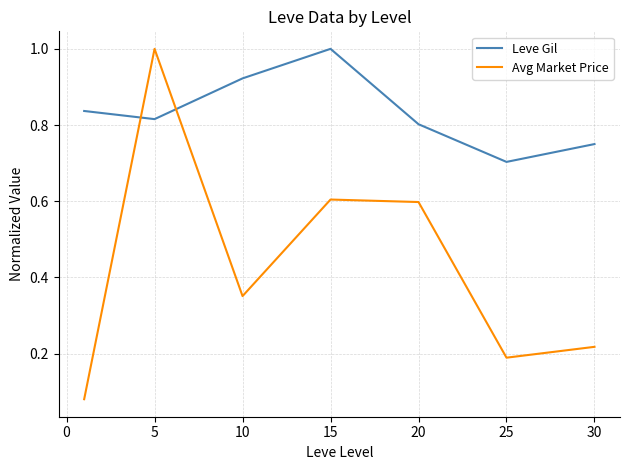

What is the difference between the maximum and minimum values in the Leve Gil series?

0.3